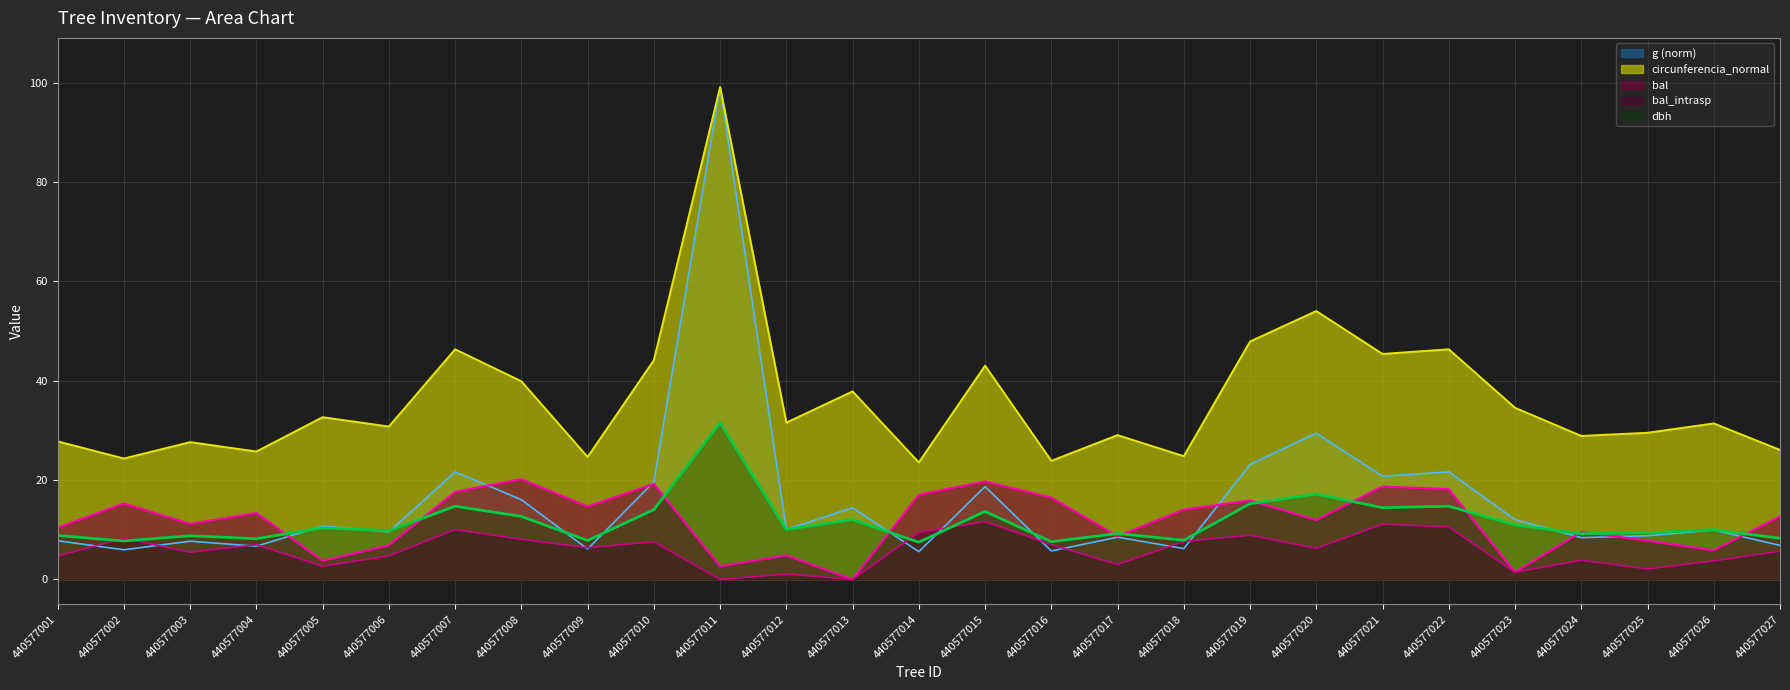

What is the sum of the bal values at 440577002 and 440577017?

24.0